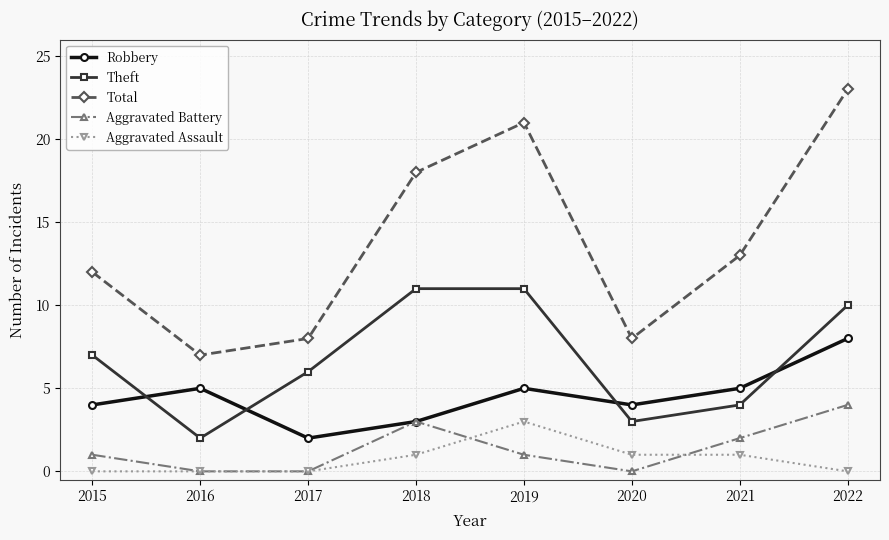

Which category has the highest value across all series?

2022